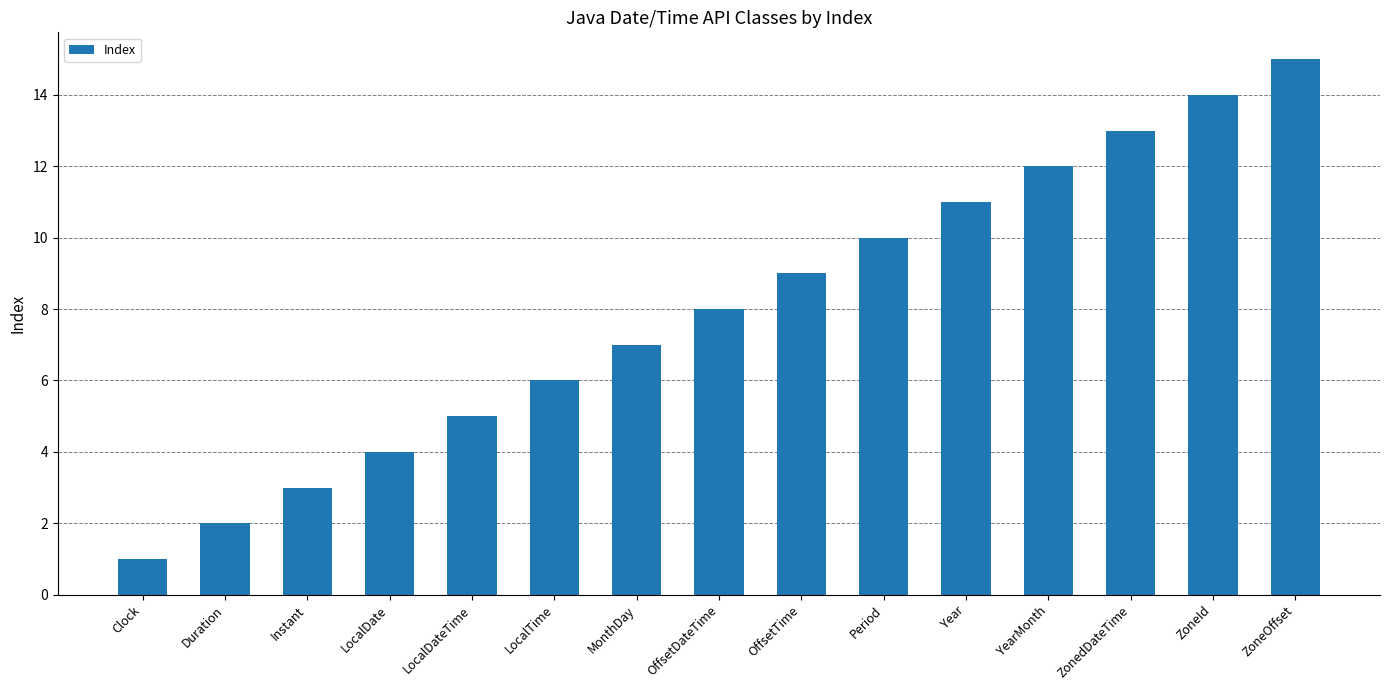

Read the value at Period.

10